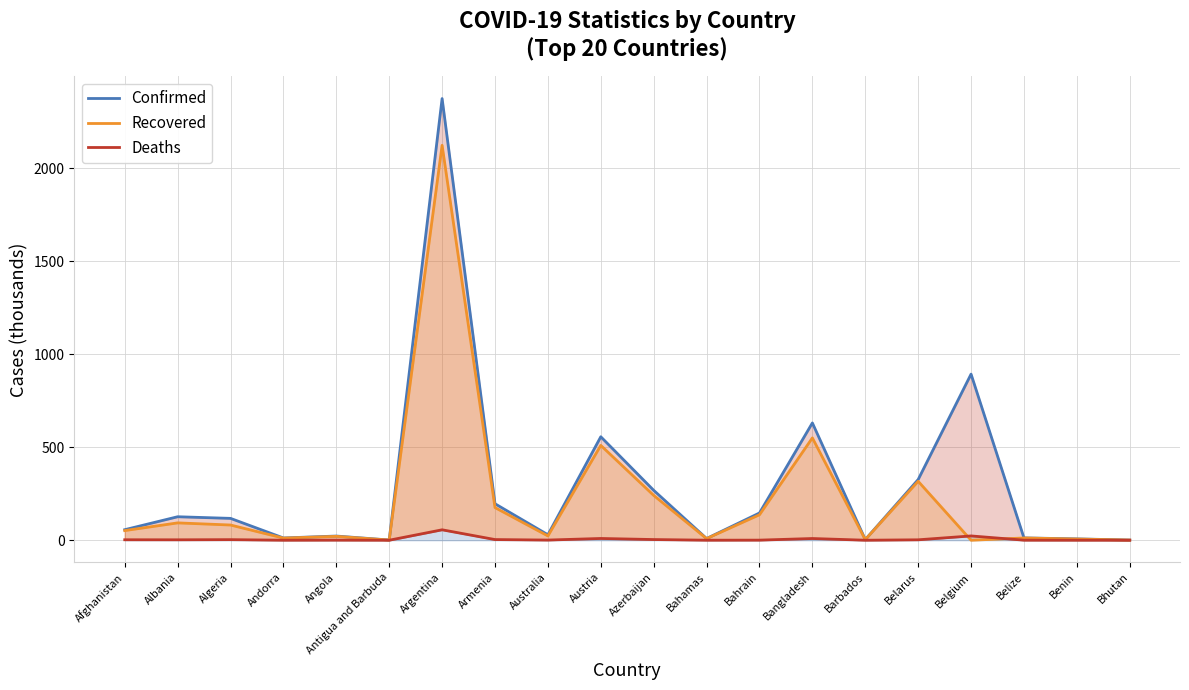

Read the Deaths value at Bahamas.

0.2